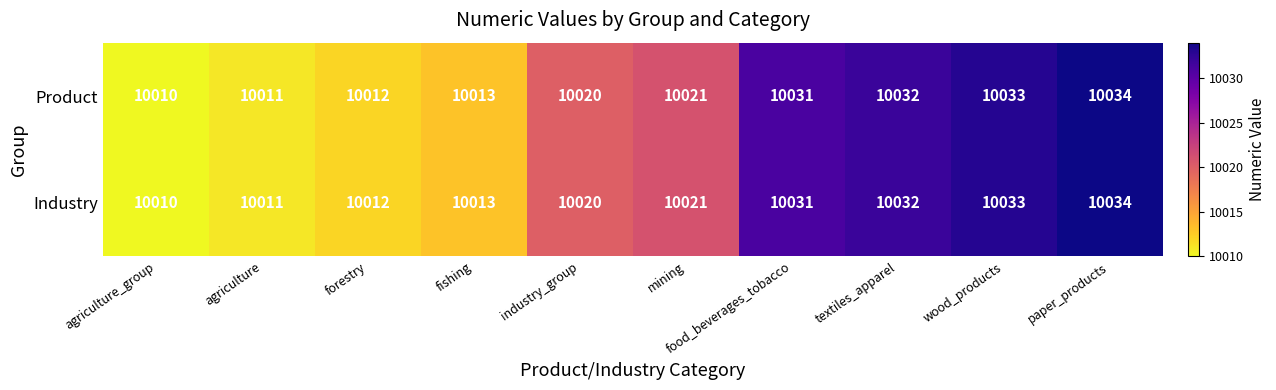

Count the number of data series in this chart.

2